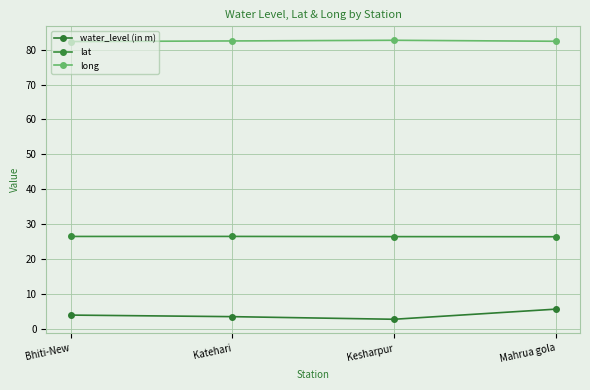

At which label does water_level (in m) first exceed 3?

Bhiti-New